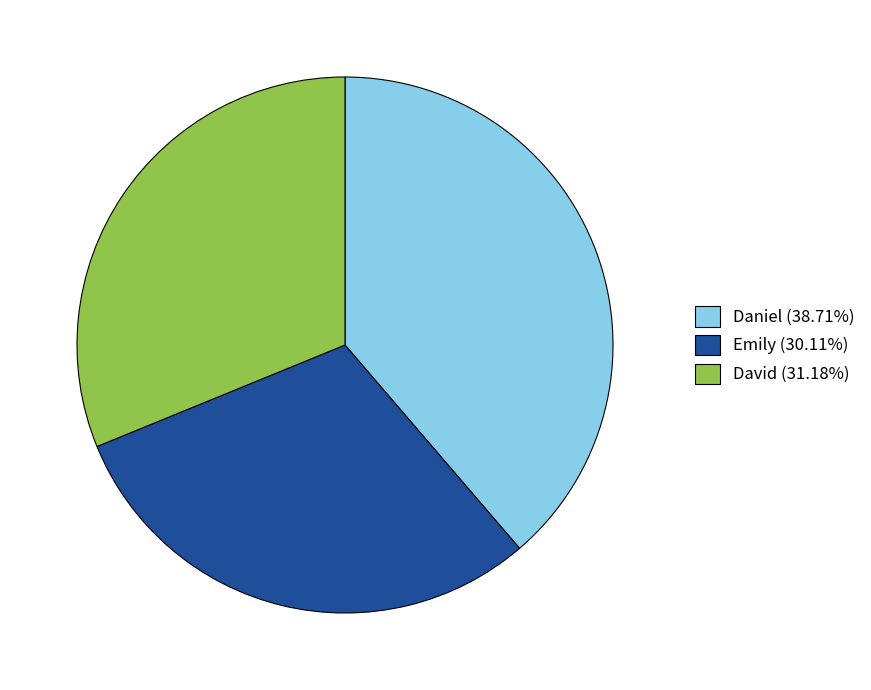

Approximately how many times larger is the value at Emily compared to David?

1.0